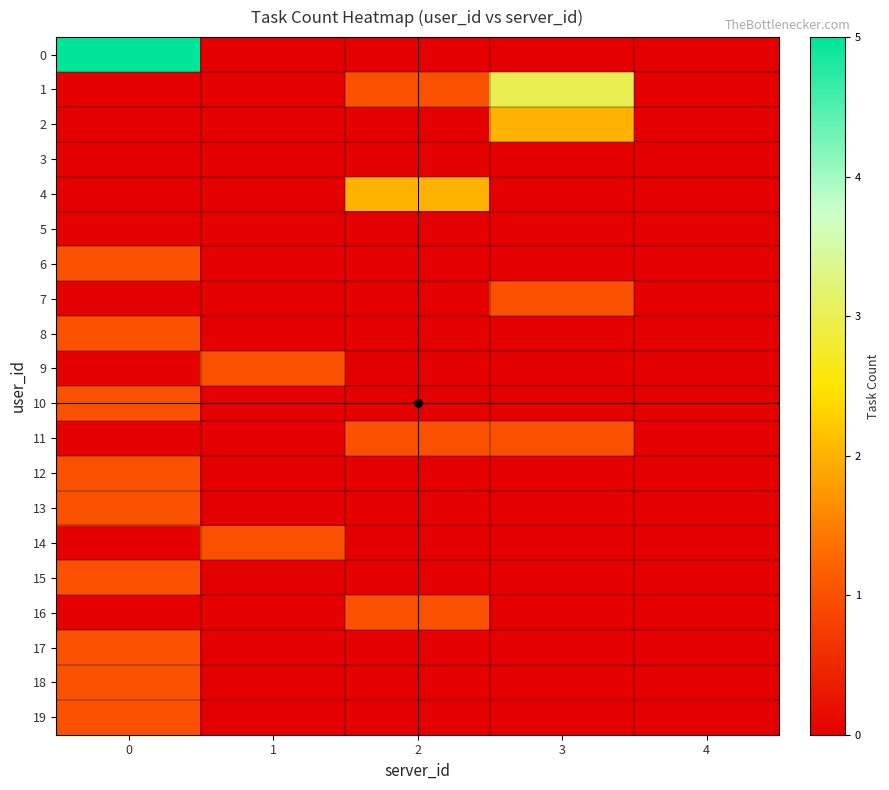

Reading left to right, transcribe all the data shown in this chart.

0: 0=5	1=0	2=0	3=0	4=0
1: 0=0	1=0	2=1	3=3	4=0
2: 0=0	1=0	2=0	3=2	4=0
3: 0=0	1=0	2=0	3=0	4=0
4: 0=0	1=0	2=2	3=0	4=0
5: 0=0	1=0	2=0	3=0	4=0
6: 0=1	1=0	2=0	3=0	4=0
7: 0=0	1=0	2=0	3=1	4=0
8: 0=1	1=0	2=0	3=0	4=0
9: 0=0	1=1	2=0	3=0	4=0
10: 0=1	1=0	2=0	3=0	4=0
11: 0=0	1=0	2=1	3=1	4=0
12: 0=1	1=0	2=0	3=0	4=0
13: 0=1	1=0	2=0	3=0	4=0
14: 0=0	1=1	2=0	3=0	4=0
15: 0=1	1=0	2=0	3=0	4=0
16: 0=0	1=0	2=1	3=0	4=0
17: 0=1	1=0	2=0	3=0	4=0
18: 0=1	1=0	2=0	3=0	4=0
19: 0=1	1=0	2=0	3=0	4=0